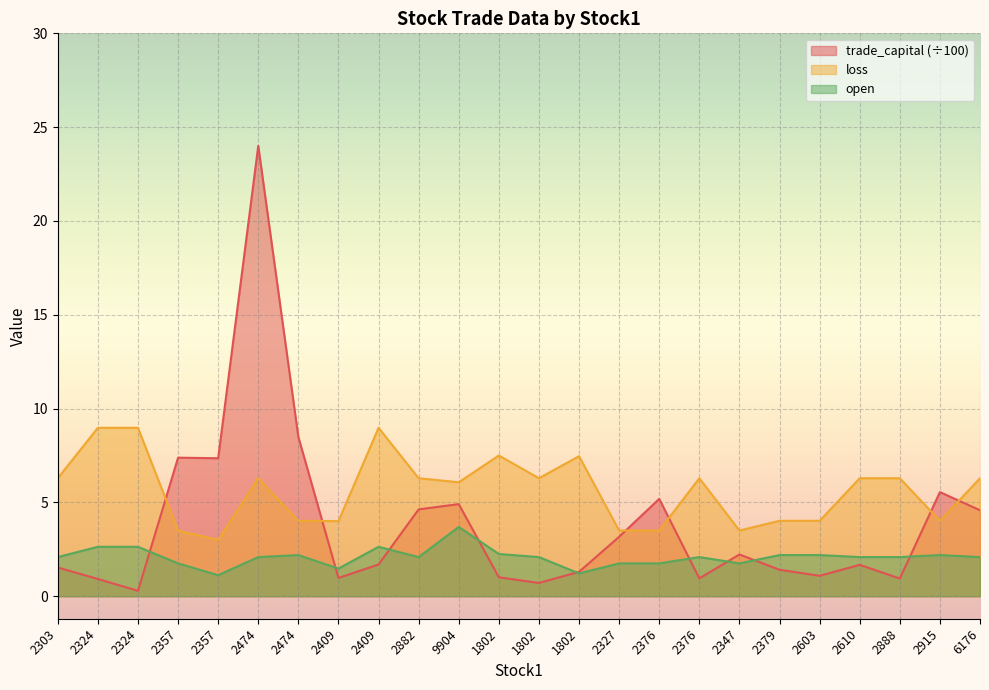

Which series changed the most between 1802 and 2603?

loss